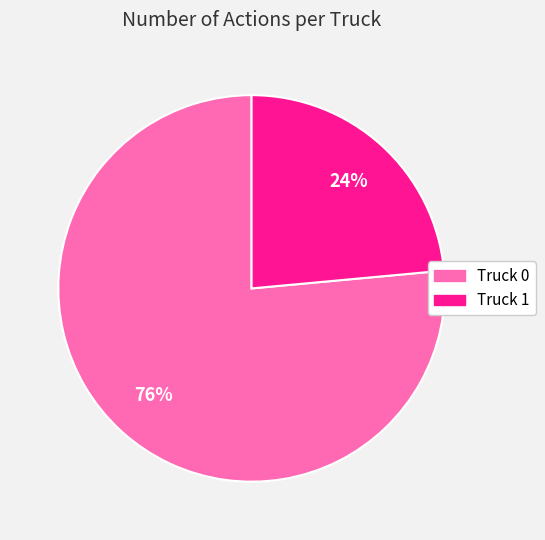

To the nearest percent, what portion does Truck 0 represent?

76%